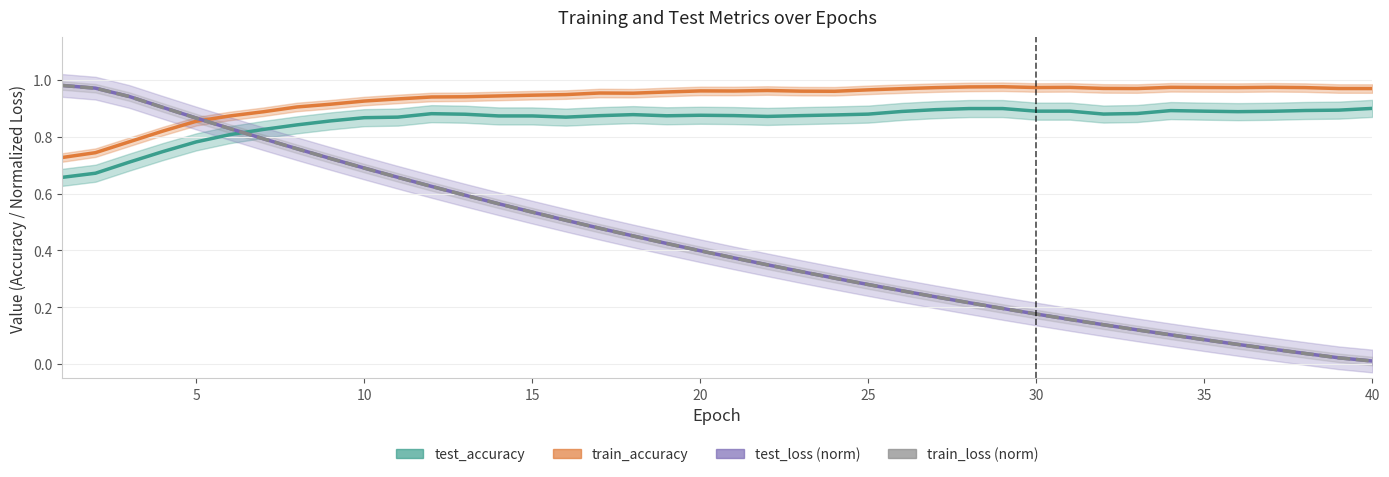

True or false: test_accuracy and train_accuracy cross at least once.

False